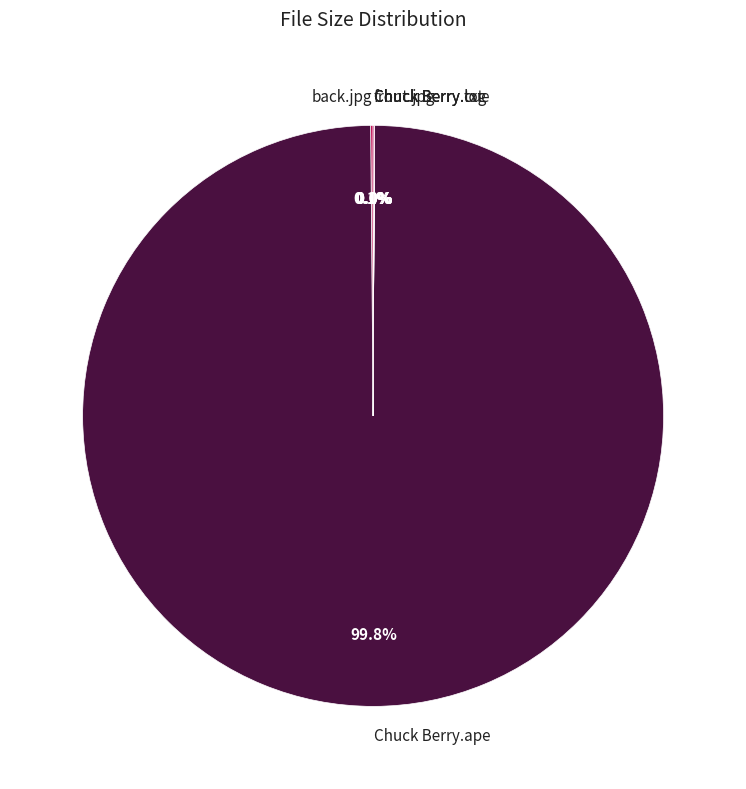

How much of the chart is everything except Chuck Berry.ape?

0.2%